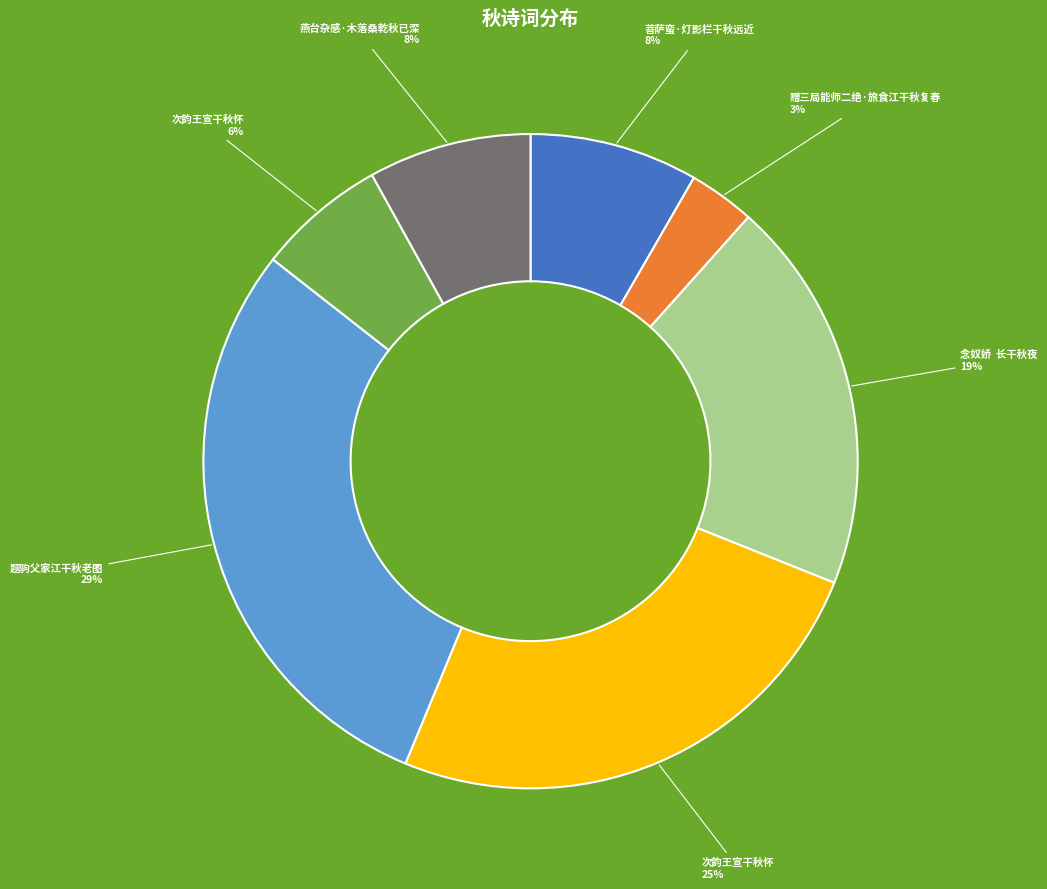

Count the number of slices in the pie.

7